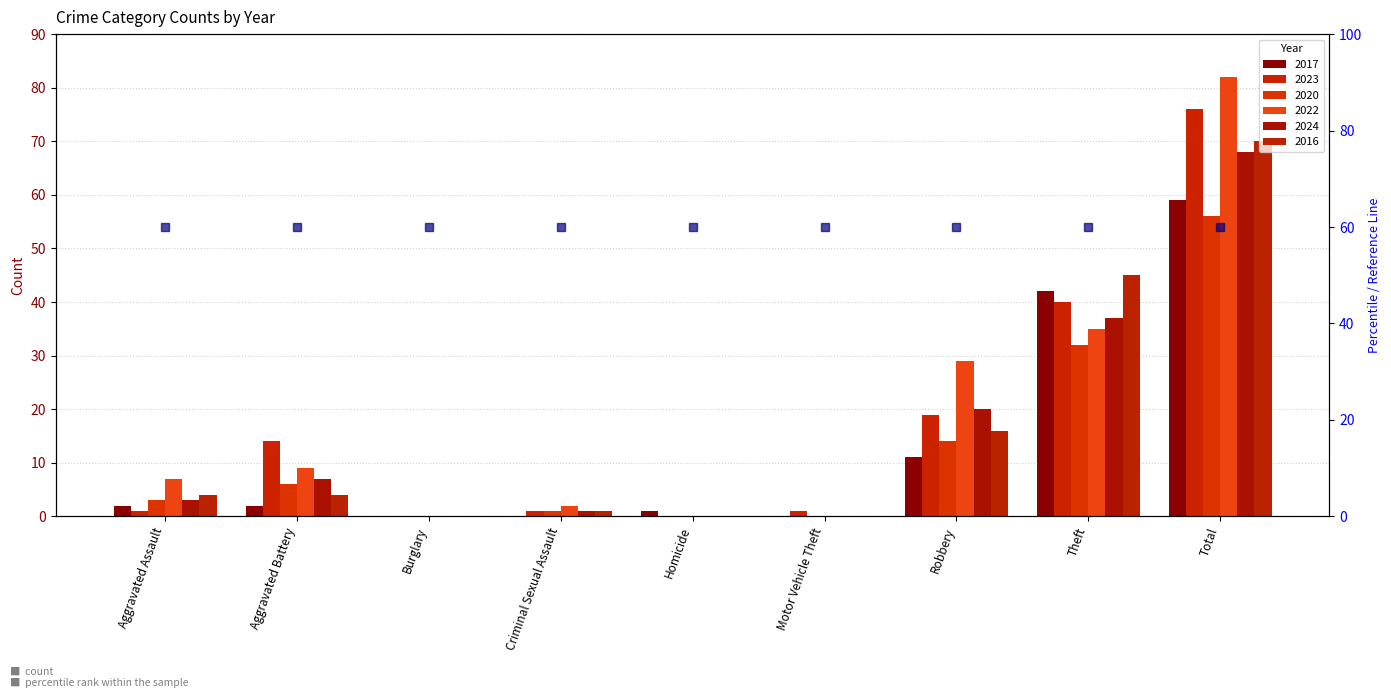

Rank the categories by 2016 value from lowest to highest.

Burglary, Homicide, Motor Vehicle Theft, Criminal Sexual Assault, Aggravated Assault, Aggravated Battery, Robbery, Theft, Total